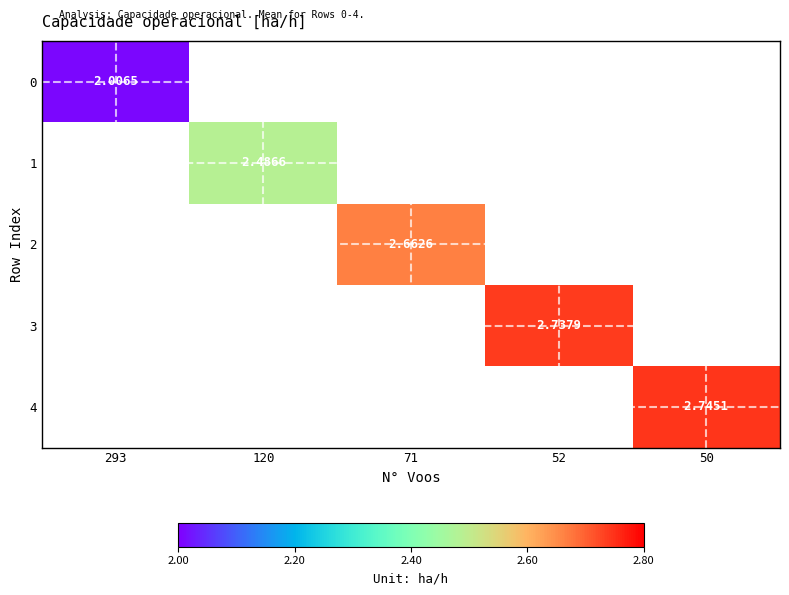

Is the value of 3 at 50 greater than the value of 4 at 52?

No